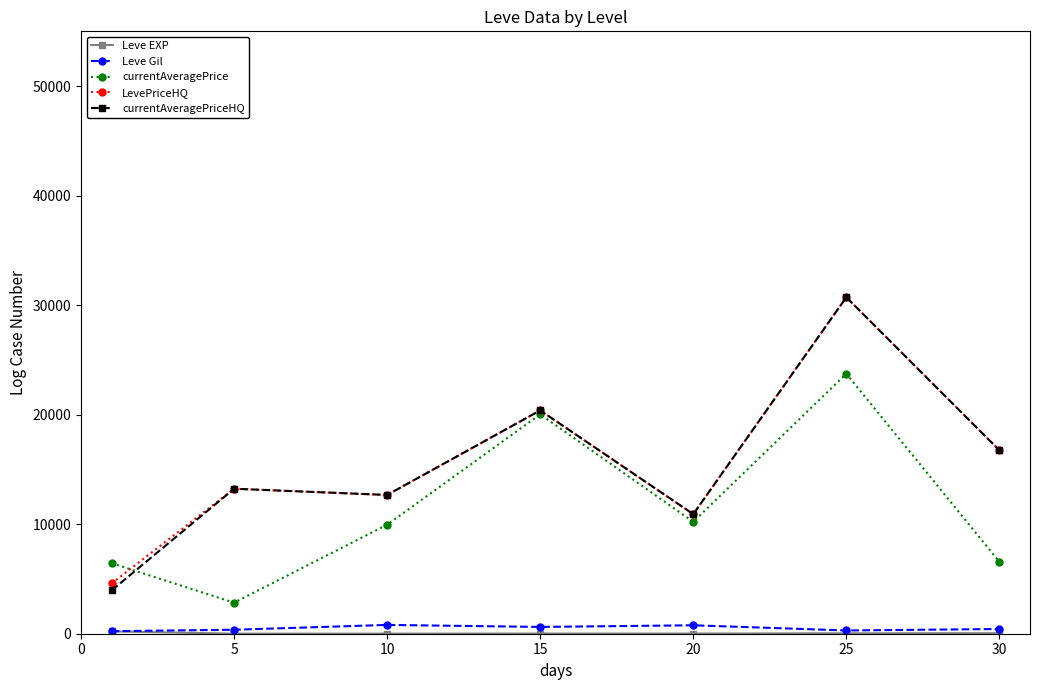

What is the difference between the maximum and minimum values in the currentAveragePrice series?

20904.0